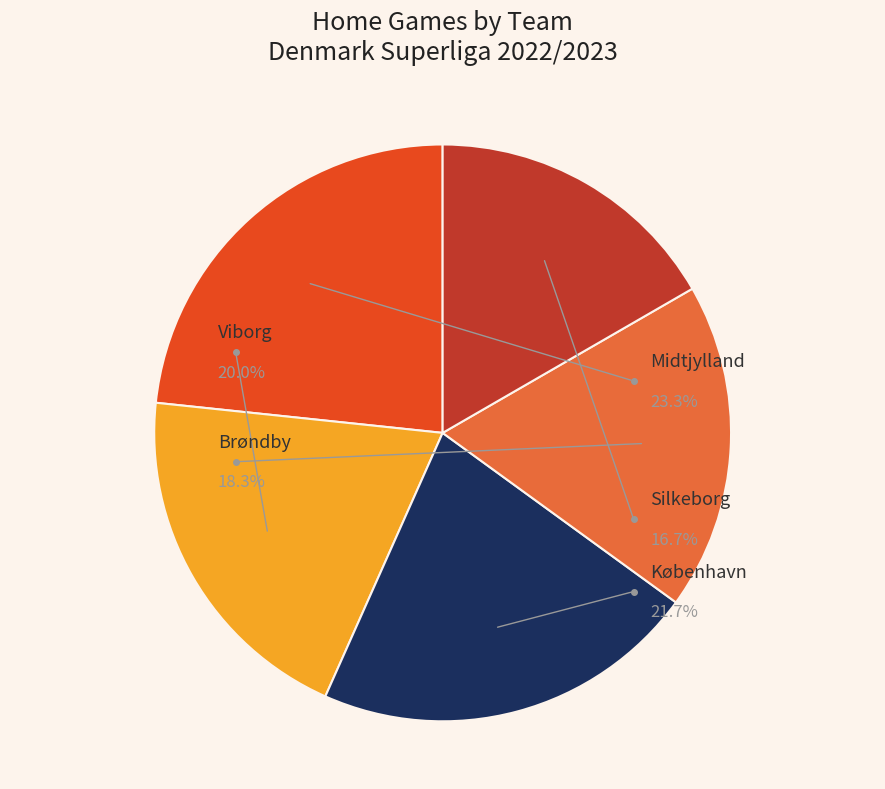

Is the sum of Silkeborg and København greater than half?

No